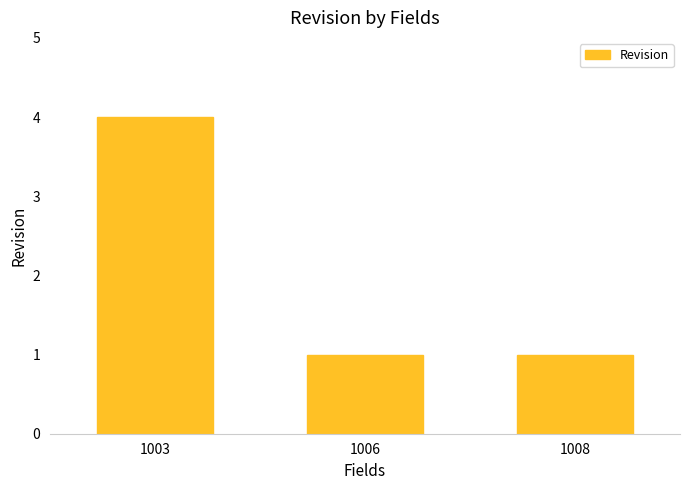

Between 1003 and 1006, which is larger?

1003